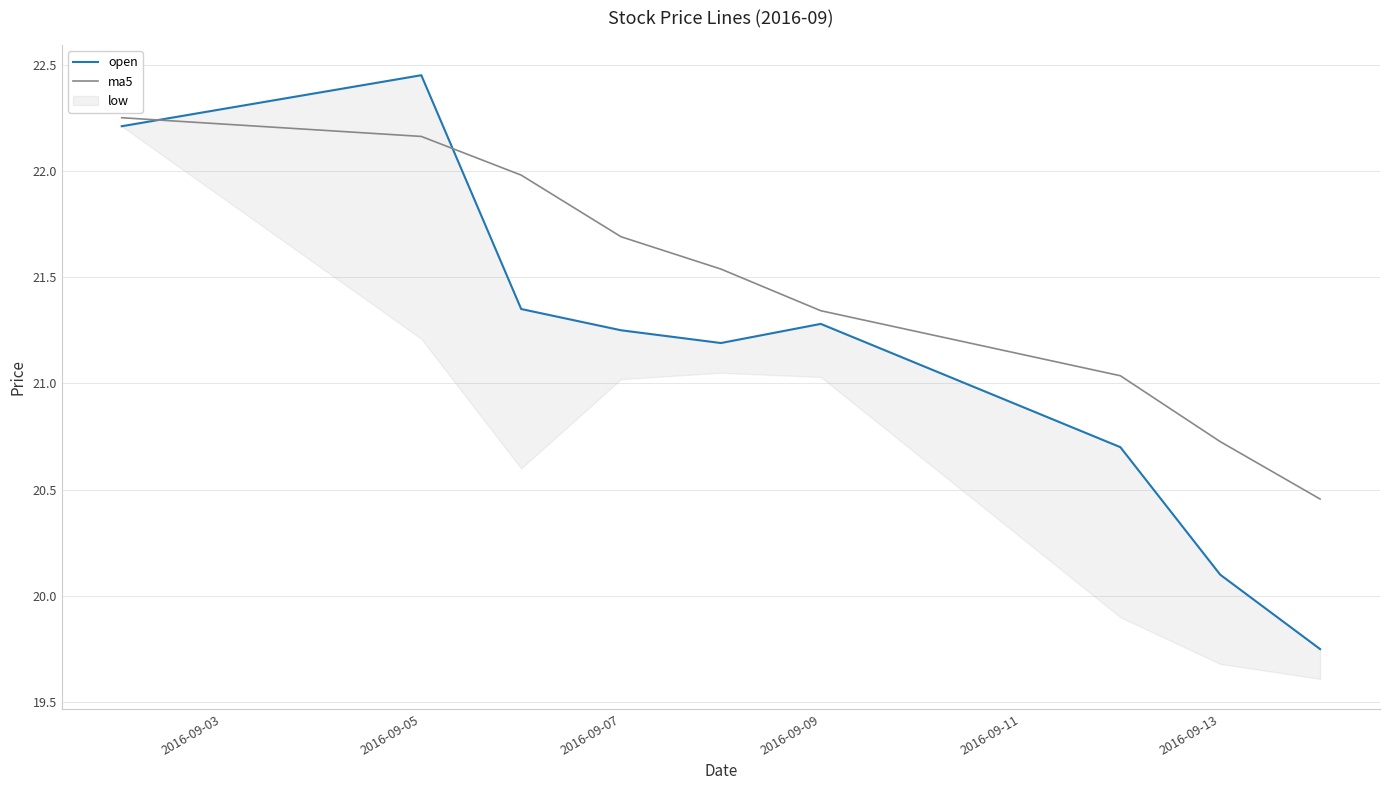

Is it true that ma5 equals 10.4 at 2016-09-07?

False